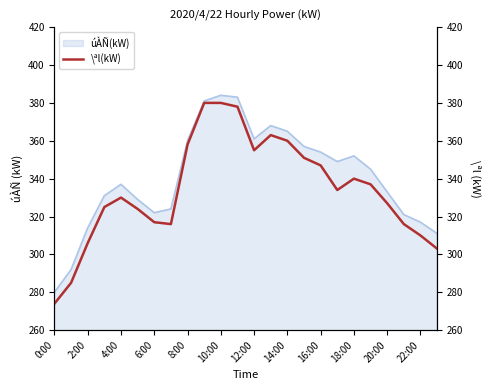

Does the chart have visible grid lines?

No